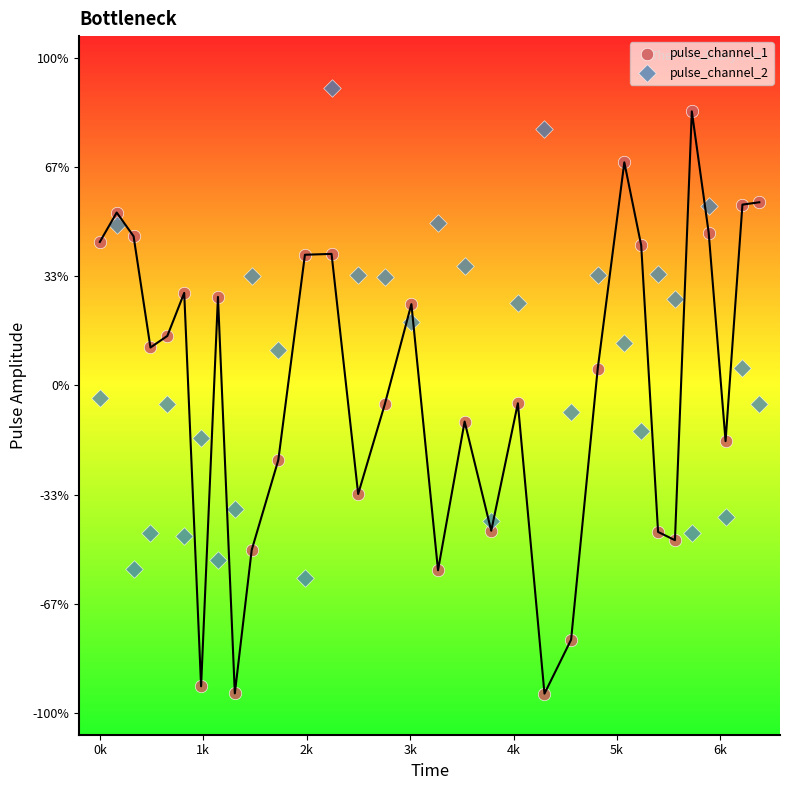

Which series reaches the maximum Y coordinate?

pulse_channel_2